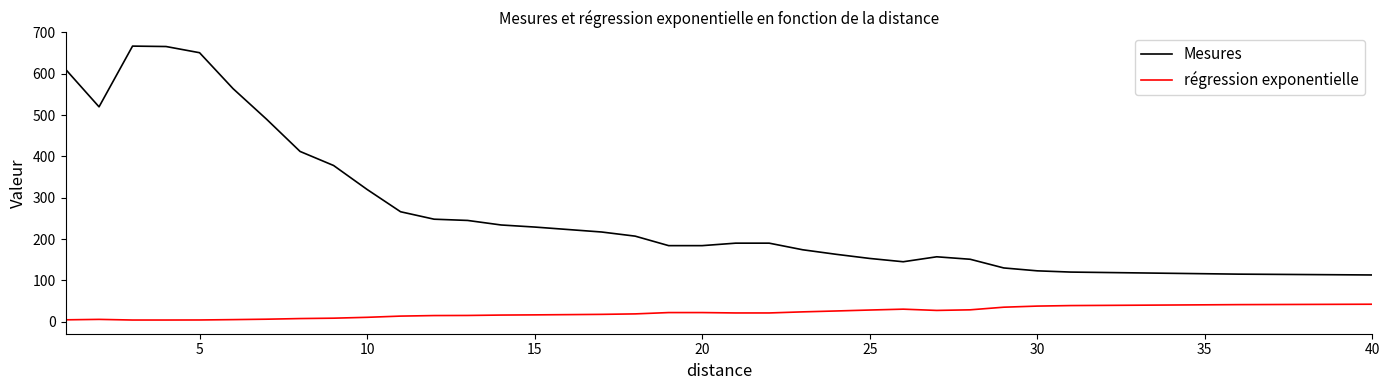

Which series has the widest spread of values?

Mesures